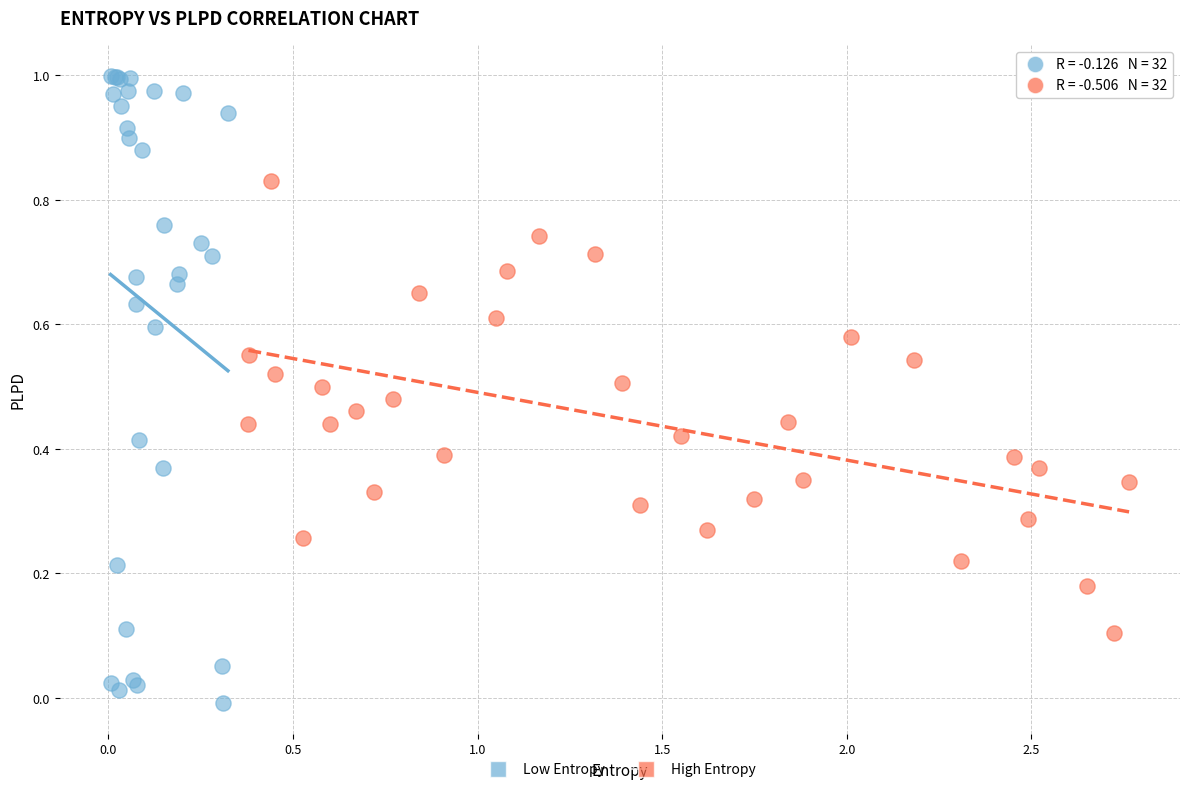

Which series has the widest spread of Y values?

Low Entropy